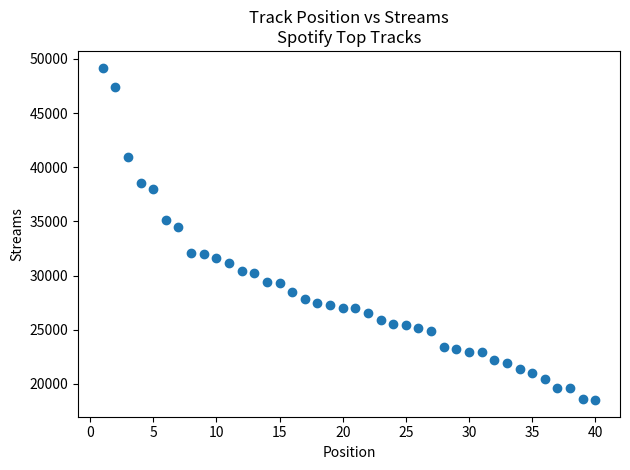

What Y value in the scatter plot is closest to 33849?

34465